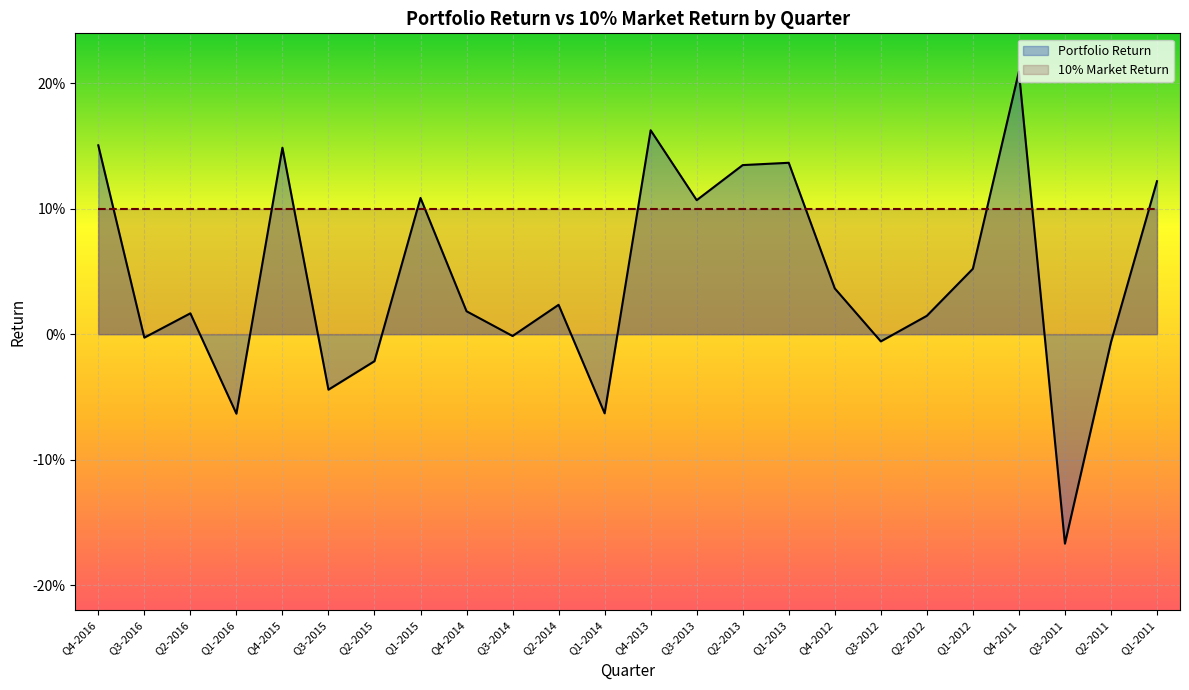

Rank the series by their maximum value, from highest to lowest.

Portfolio Return, 10% Market Return